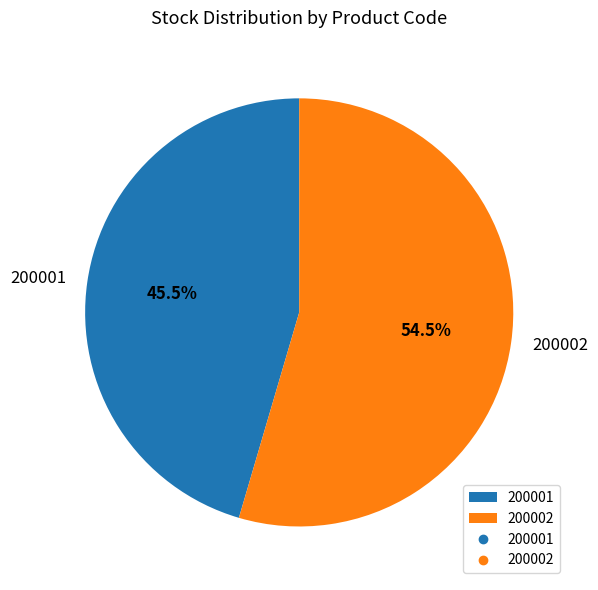

How many segments does this pie chart have?

2